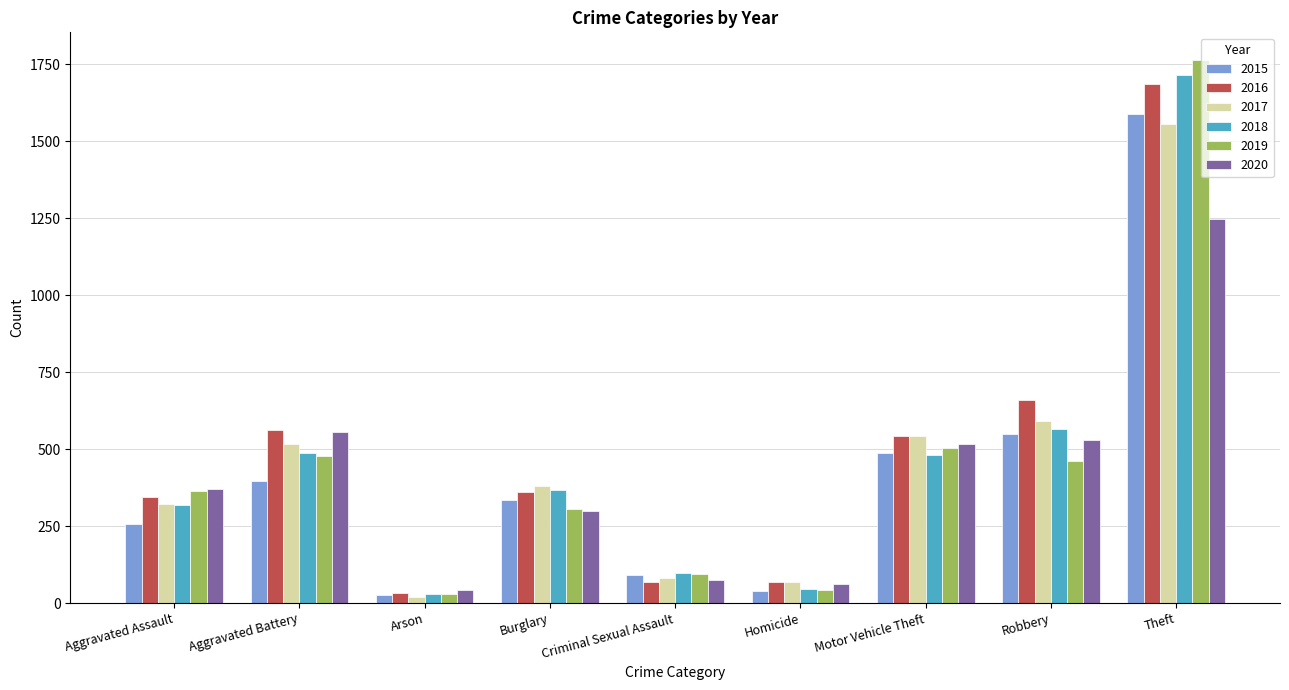

What is the approximate value of 2019 at Criminal Sexual Assault, to the nearest 10?

90